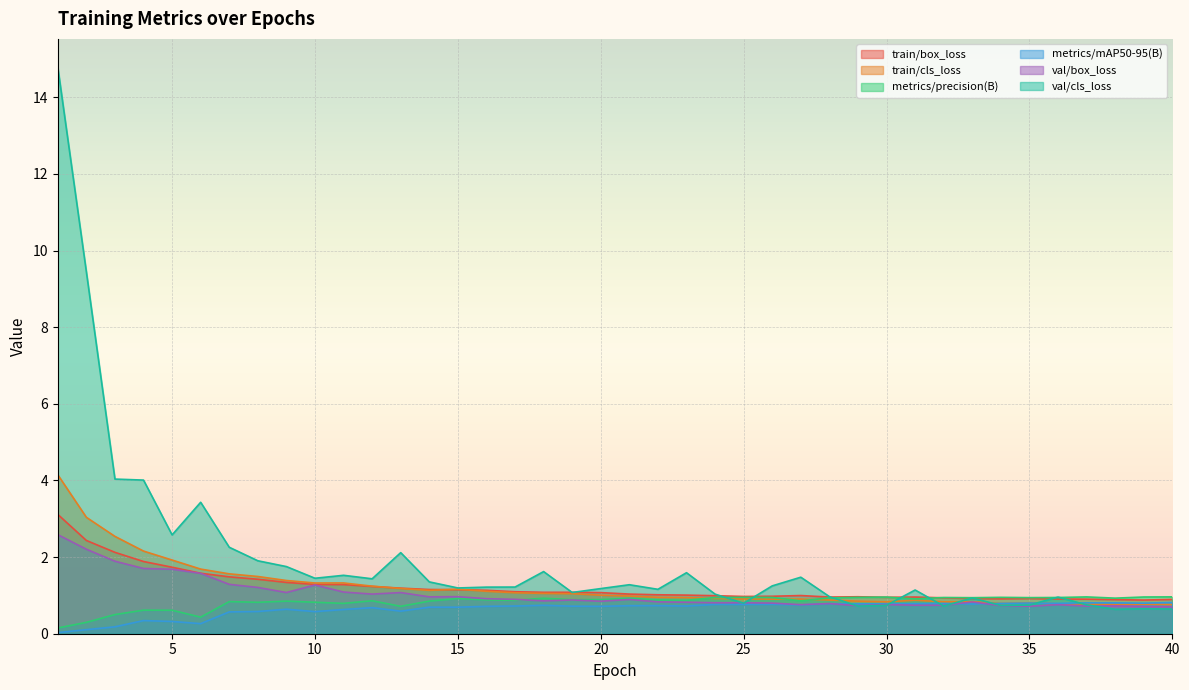

True or false: train/box_loss and val/box_loss cross at least once.

False